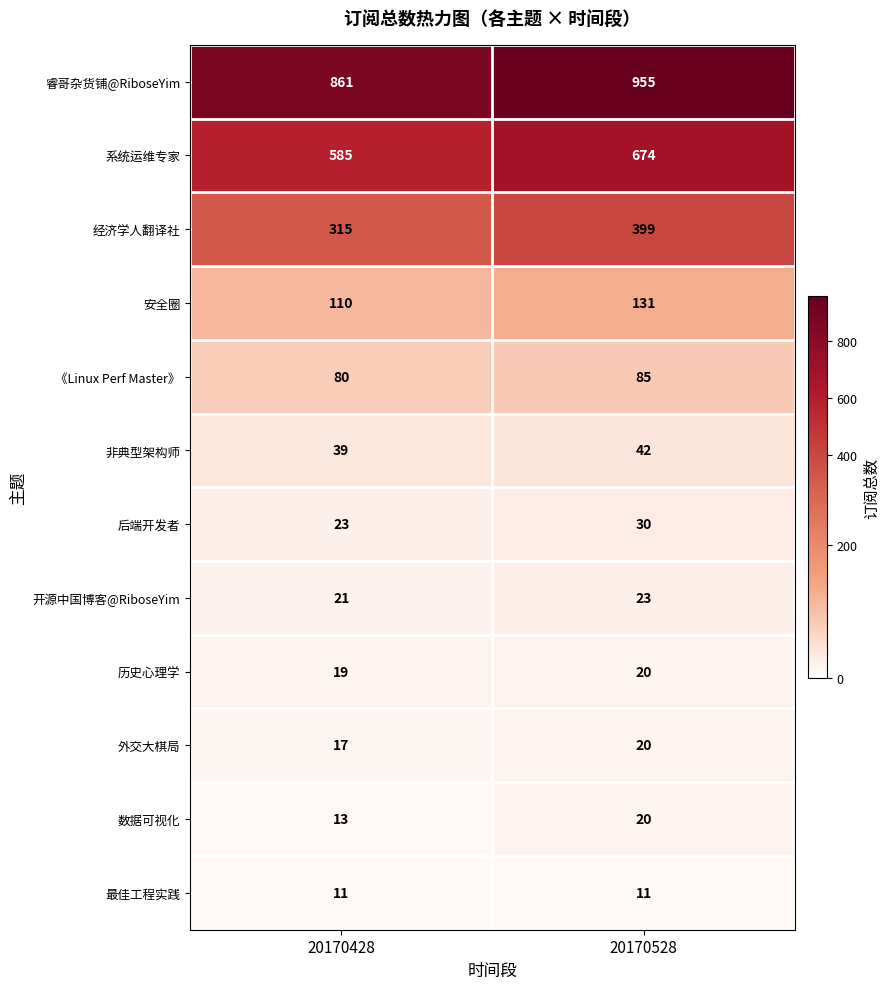

At 20170428, list the series in order from largest to smallest.

睿哥杂货铺@RiboseYim, 系统运维专家, 经济学人翻译社, 安全圈, 《Linux Perf Master》, 非典型架构师, 后端开发者, 开源中国博客@RiboseYim, 历史心理学, 外交大棋局, 数据可视化, 最佳工程实践